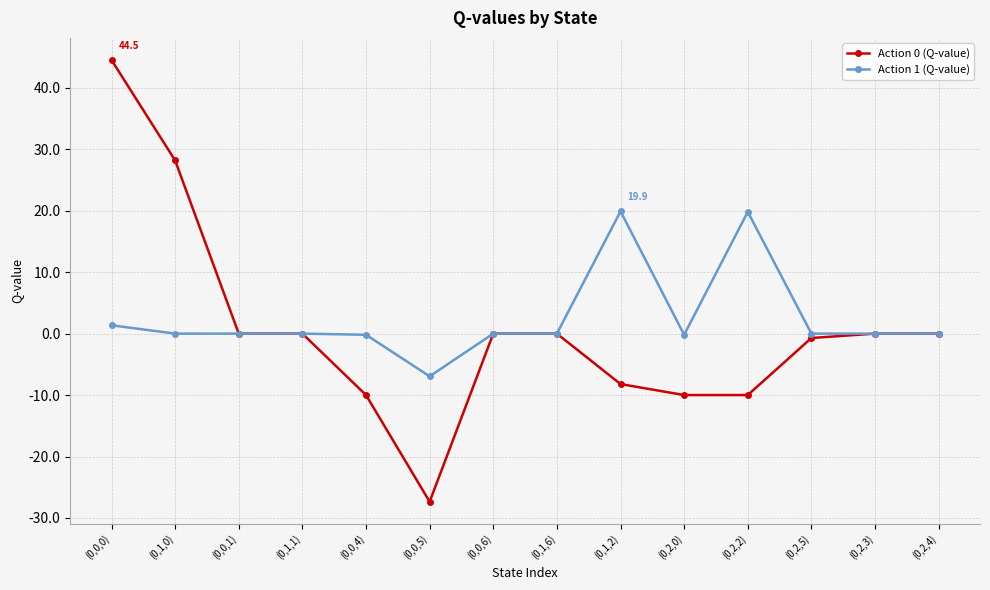

At how many categories does at least one series exceed 8?

4